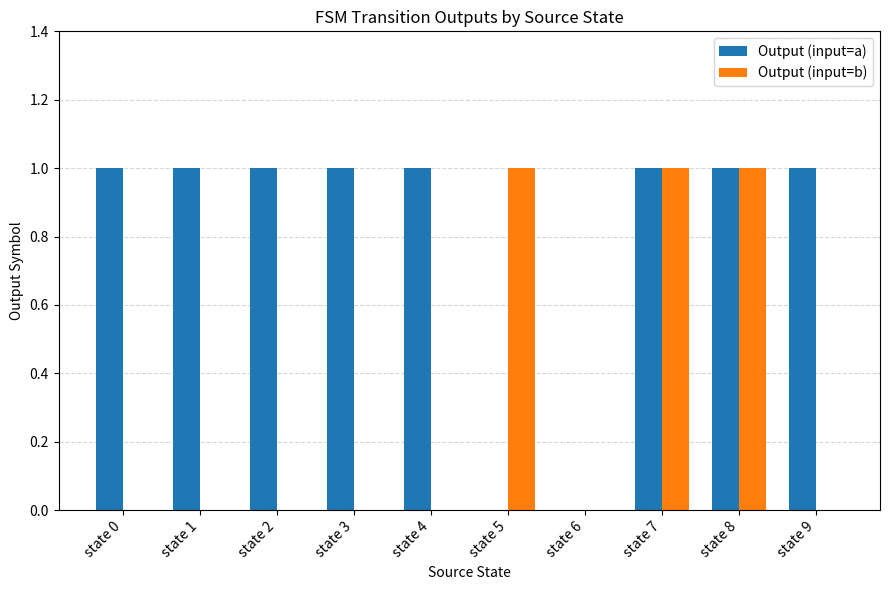

Reading left to right, what are all the values shown in this chart?

Output (input=a): state 0=1	state 1=1	state 2=1	state 3=1	state 4=1	state 5=0	state 6=0	state 7=1	state 8=1	state 9=1
Output (input=b): state 0=0	state 1=0	state 2=0	state 3=0	state 4=0	state 5=1	state 6=0	state 7=1	state 8=1	state 9=0